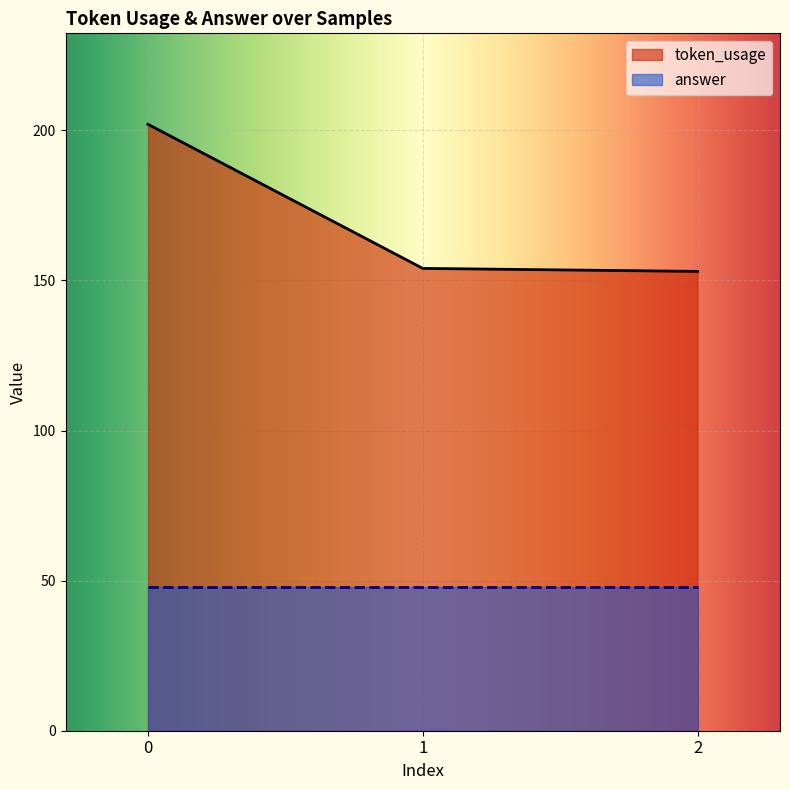

Reading left to right, extract all data points from this chart.

0=202	1=154	2=153